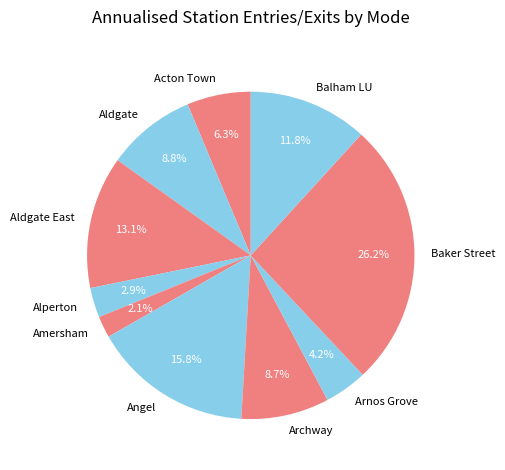

Is Baker Street the majority of the pie?

No